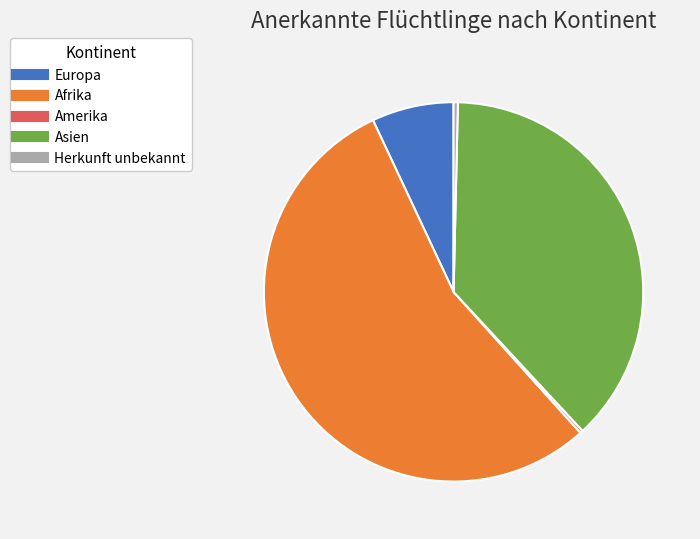

Between Asien and Herkunft unbekannt, which is larger?

Asien